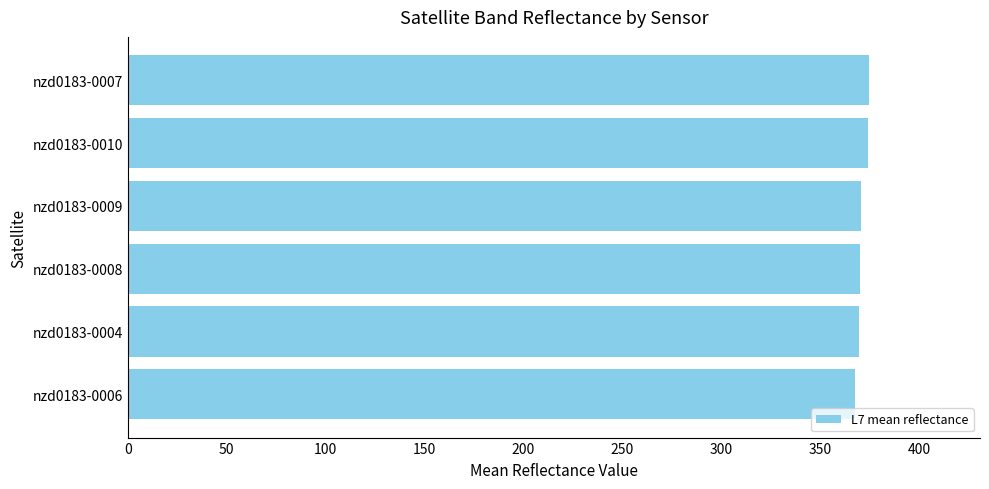

Count the number of categories in the chart.

6